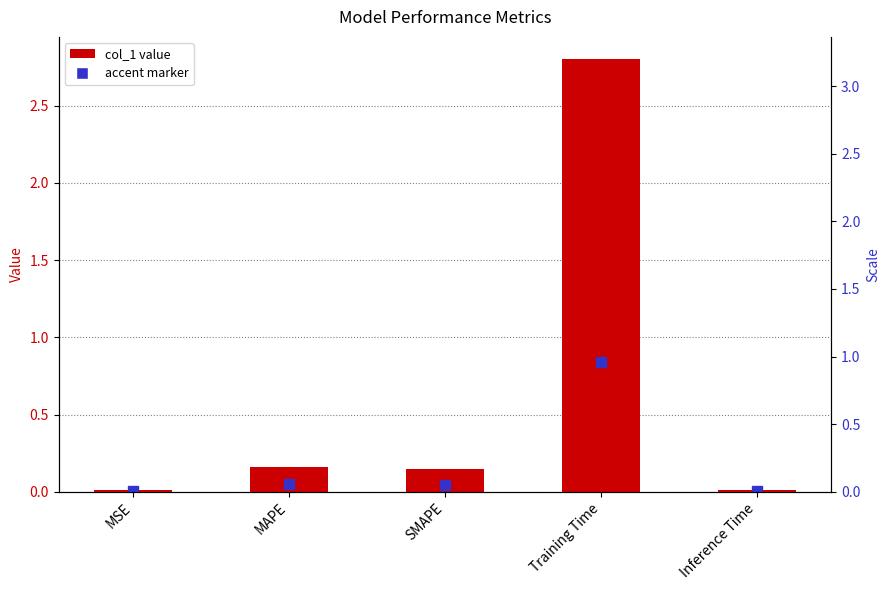

True or false: the data shows 0.2 at MAPE.

True